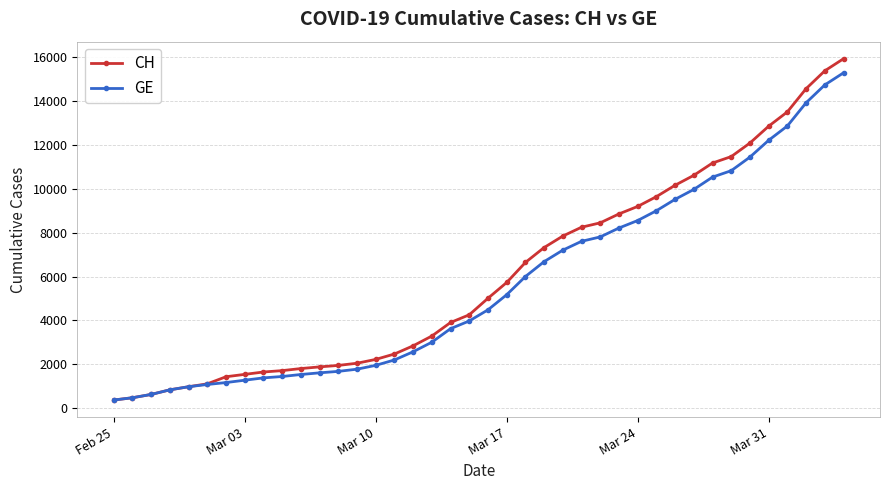

Which series has the widest spread of values?

CH